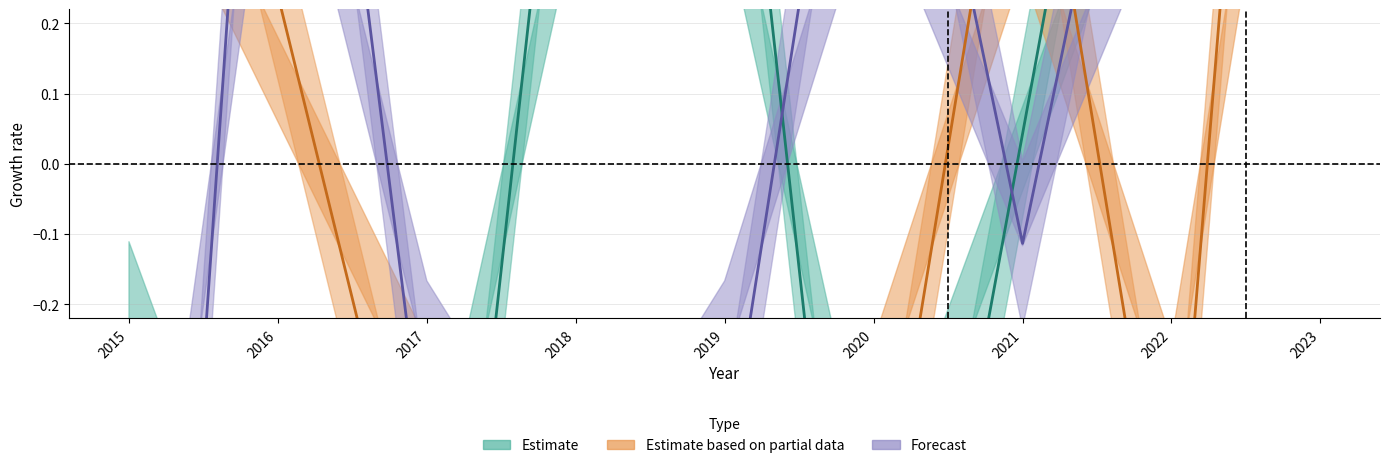

True or false: Estimate has more than 1 points higher than both neighbors.

False